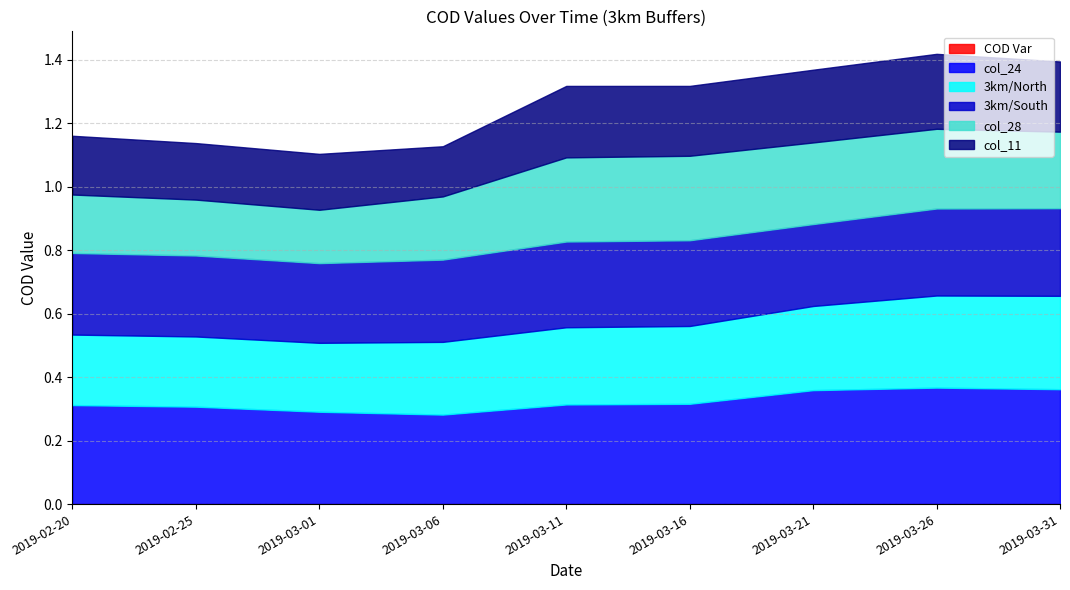

Reading left to right, transcribe all the data shown in this chart.

COD Var: 2019-02-20=0.0	2019-02-25=0.0	2019-03-01=0.0	2019-03-06=0.0	2019-03-11=0.0	2019-03-16=0.0	2019-03-21=0.0	2019-03-26=0.0	2019-03-31=0.0
col_24: 2019-02-20=0.3	2019-02-25=0.3	2019-03-01=0.3	2019-03-06=0.3	2019-03-11=0.3	2019-03-16=0.3	2019-03-21=0.4	2019-03-26=0.4	2019-03-31=0.4
3km/North: 2019-02-20=0.2	2019-02-25=0.2	2019-03-01=0.2	2019-03-06=0.2	2019-03-11=0.2	2019-03-16=0.2	2019-03-21=0.3	2019-03-26=0.3	2019-03-31=0.3
3km/South: 2019-02-20=0.3	2019-02-25=0.3	2019-03-01=0.3	2019-03-06=0.3	2019-03-11=0.3	2019-03-16=0.3	2019-03-21=0.3	2019-03-26=0.3	2019-03-31=0.3
col_28: 2019-02-20=0.2	2019-02-25=0.2	2019-03-01=0.2	2019-03-06=0.2	2019-03-11=0.3	2019-03-16=0.3	2019-03-21=0.3	2019-03-26=0.3	2019-03-31=0.2
col_11: 2019-02-20=0.2	2019-02-25=0.2	2019-03-01=0.2	2019-03-06=0.2	2019-03-11=0.2	2019-03-16=0.2	2019-03-21=0.2	2019-03-26=0.2	2019-03-31=0.2